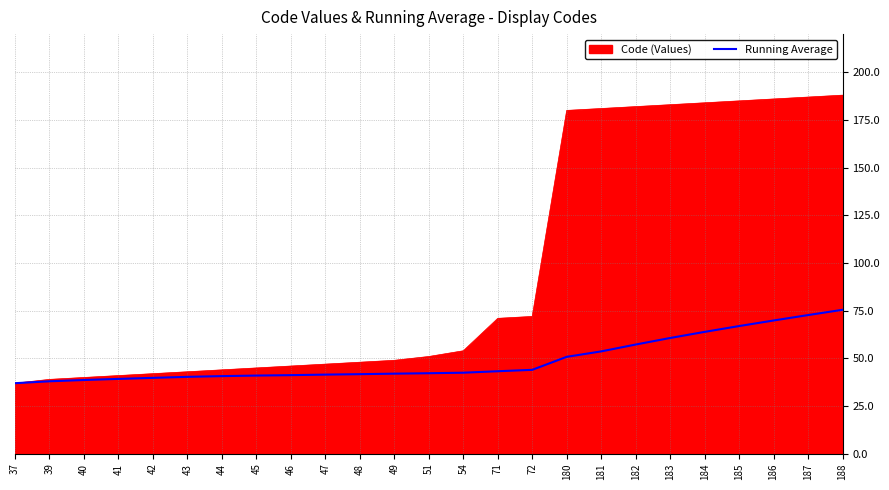

What is the difference between the highest and lowest values at 188?

112.5